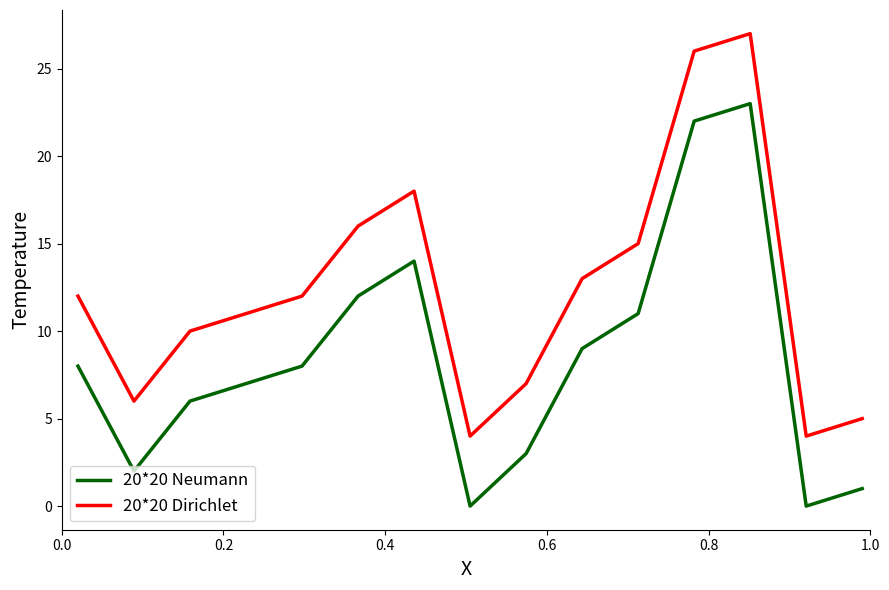

Reading left to right, extract all data points from this chart.

20*20 Neumann: 8	2	6	7	8	12	14	0	3	9	11	22	23	0	1
20*20 Dirichlet: 12	6	10	11	12	16	18	4	7	13	15	26	27	4	5